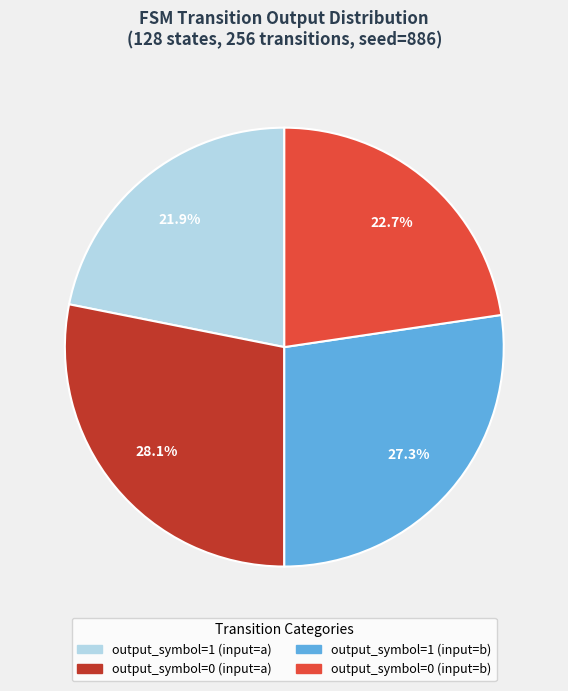

Rank the categories by value from highest to lowest.

output_symbol=0 (input=a), output_symbol=1 (input=b), output_symbol=0 (input=b), output_symbol=1 (input=a)